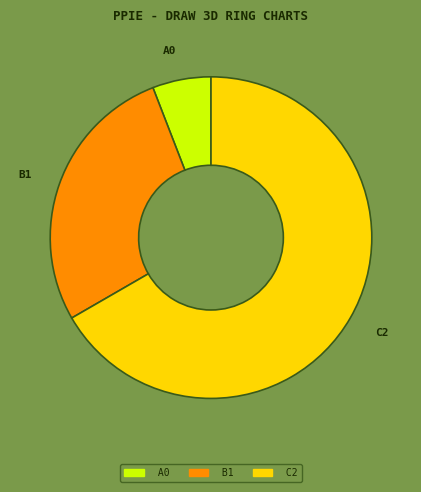

Count the number of slices in the pie.

3